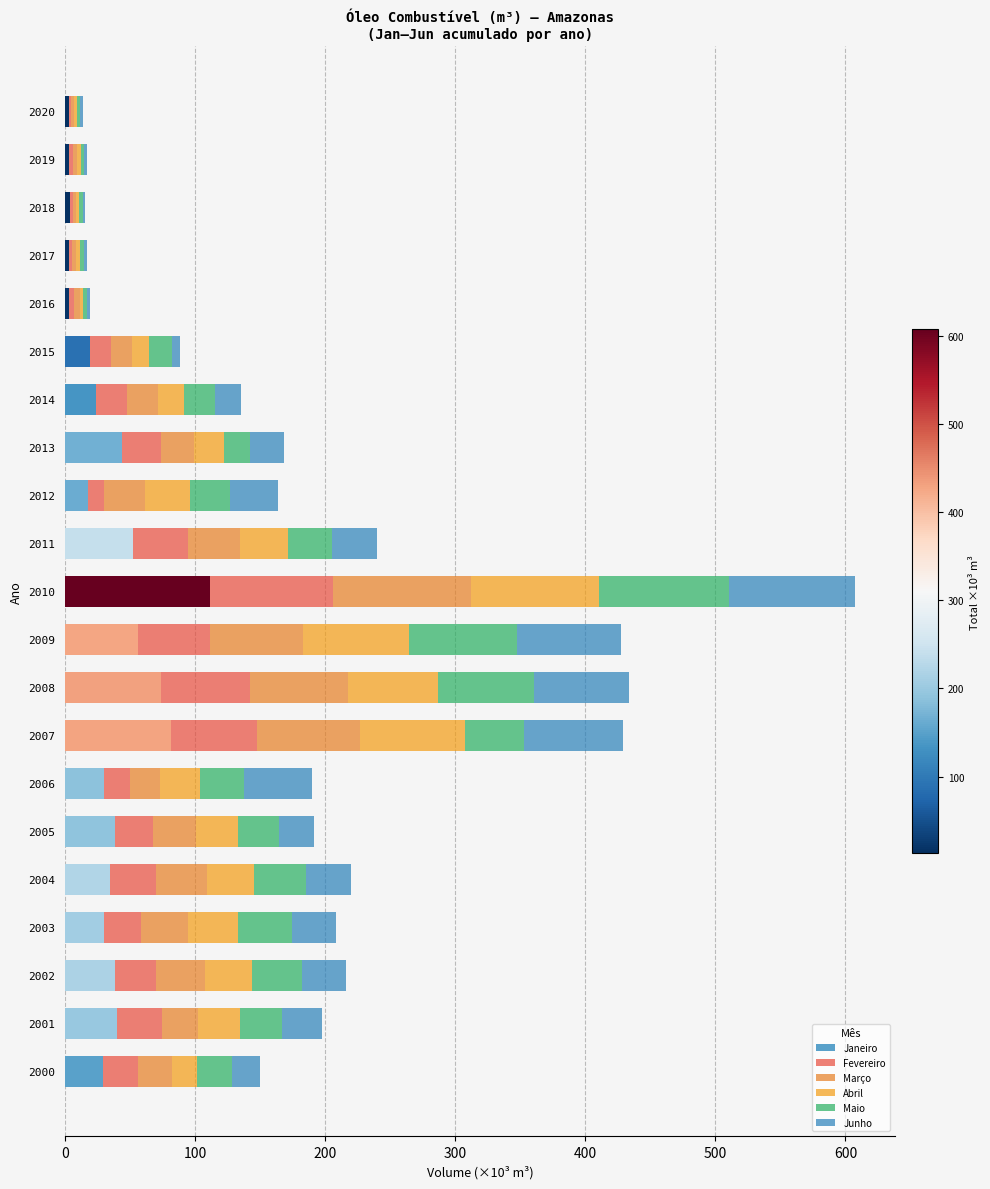

What is the average value of the Março series?

33.6